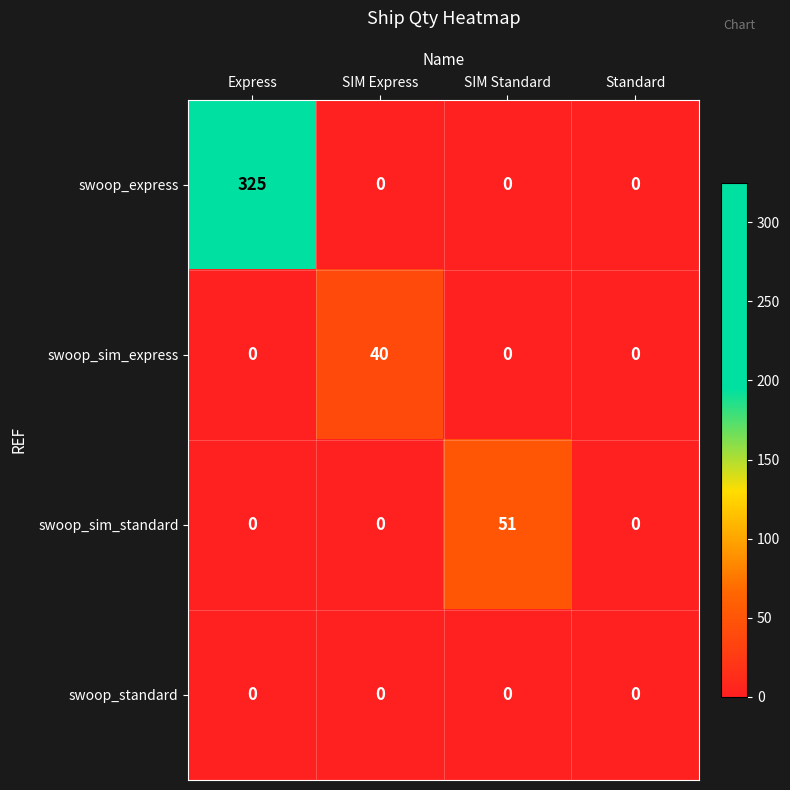

Rank the series by their maximum value, from highest to lowest.

swoop_express, swoop_sim_standard, swoop_sim_express, swoop_standard